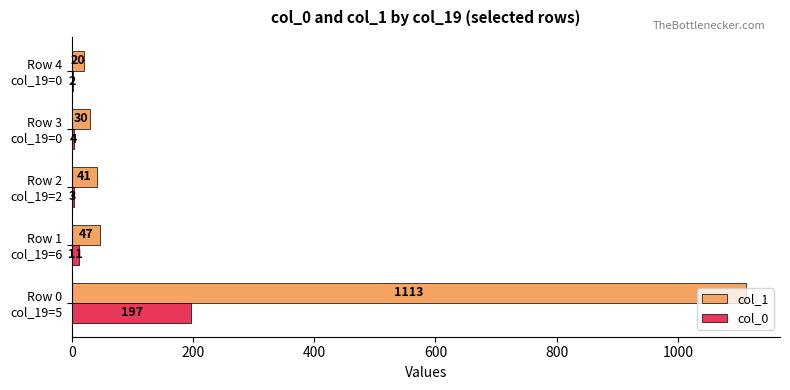

What is the maximum value for col_0?

197